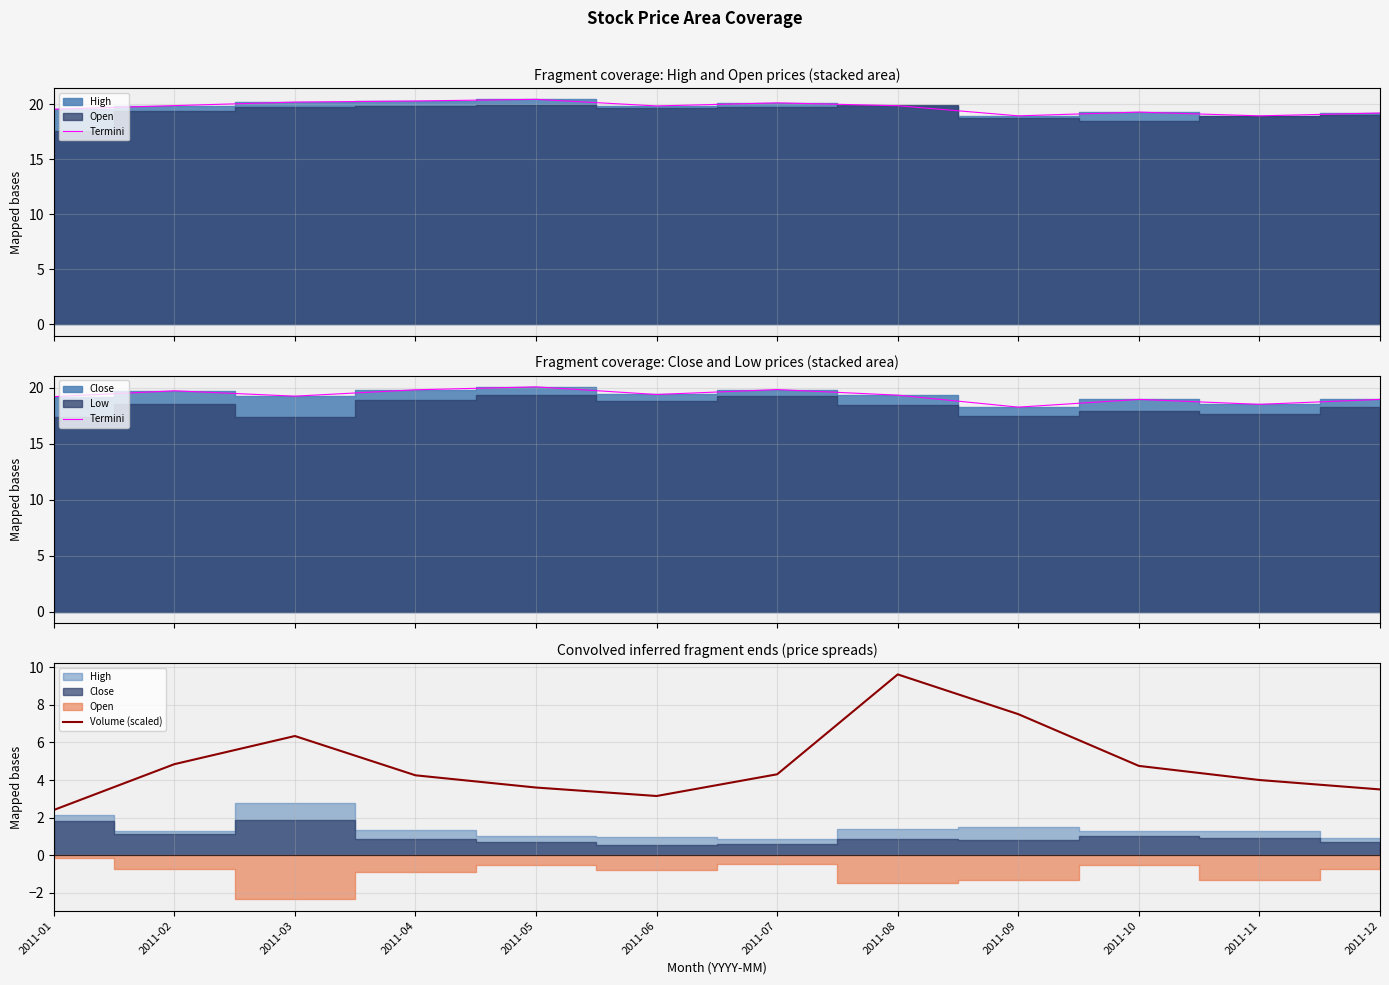

What is the value of the Termini point at the 3rd from the left?

19.3